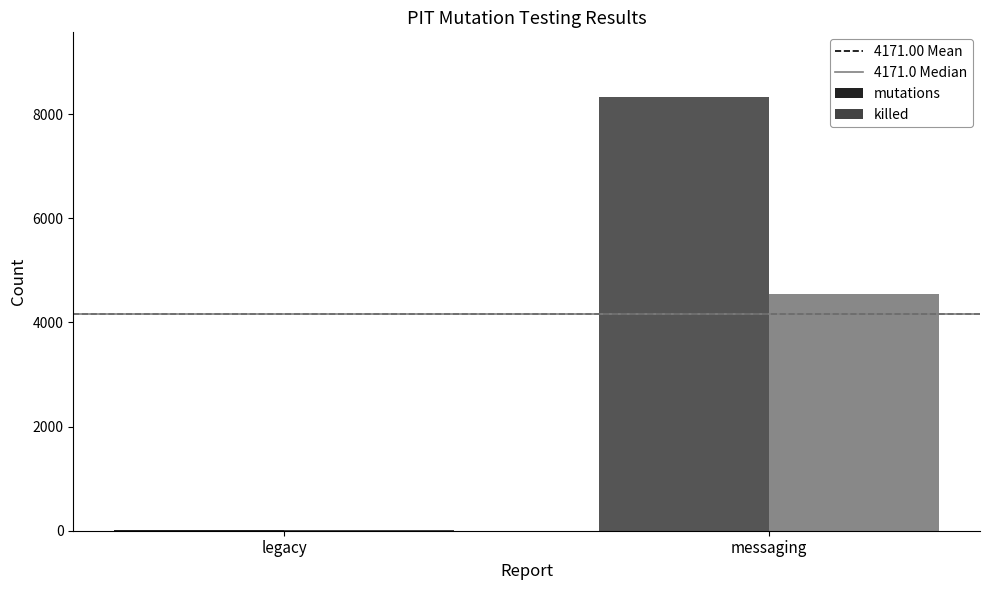

The value of mutations at messaging is 8324. True or false?

True